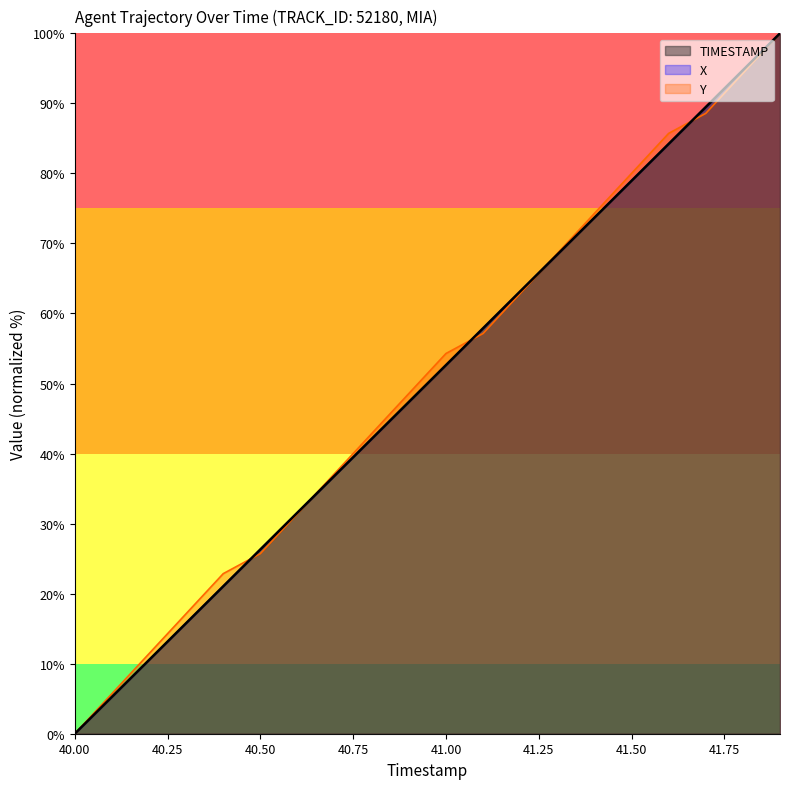

True or false: X has a value of 0.0 at 40.00.

True